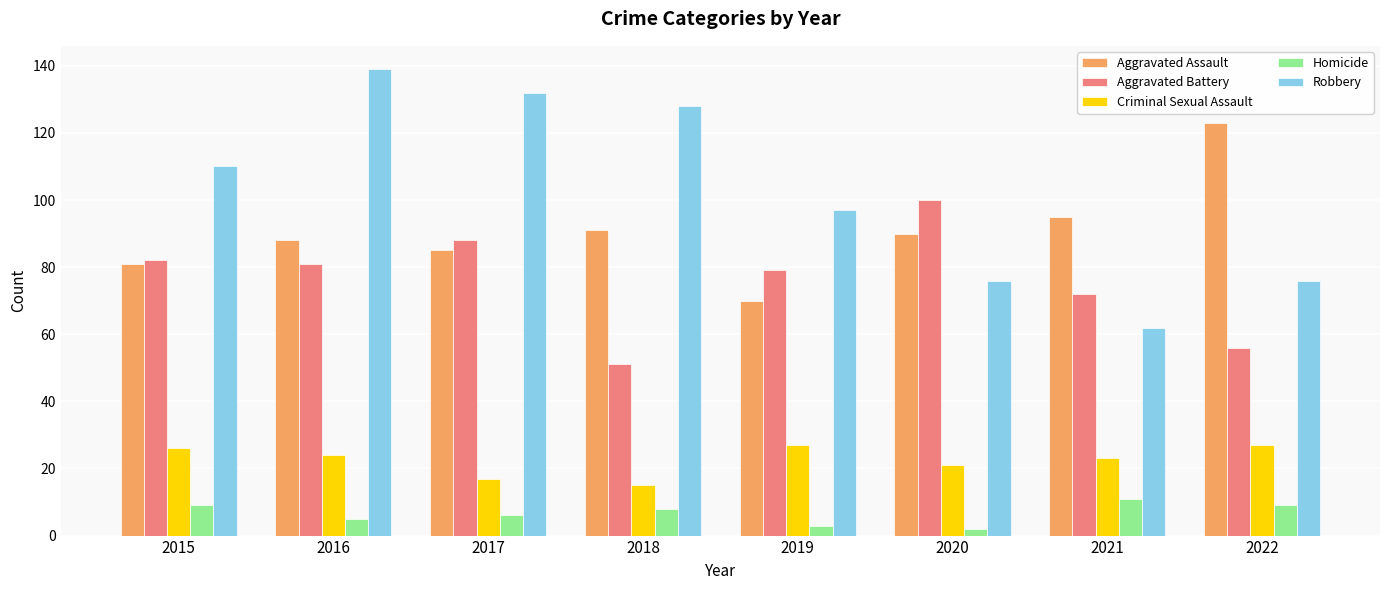

What is the approximate value of Criminal Sexual Assault at 2019, to the nearest 5?

25